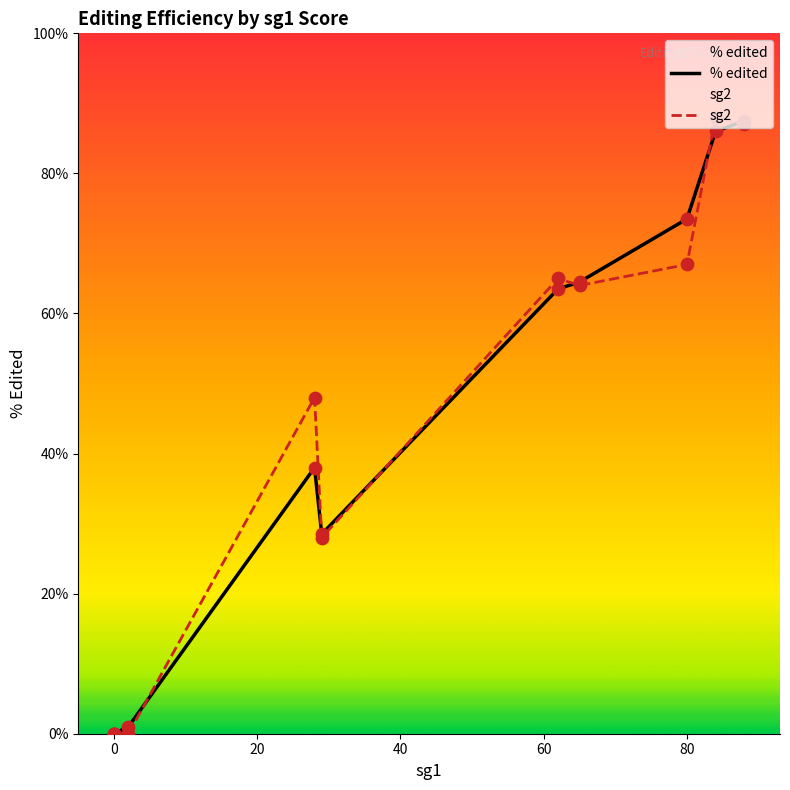

What is the total value across all series at C5
SpRY?

140.5